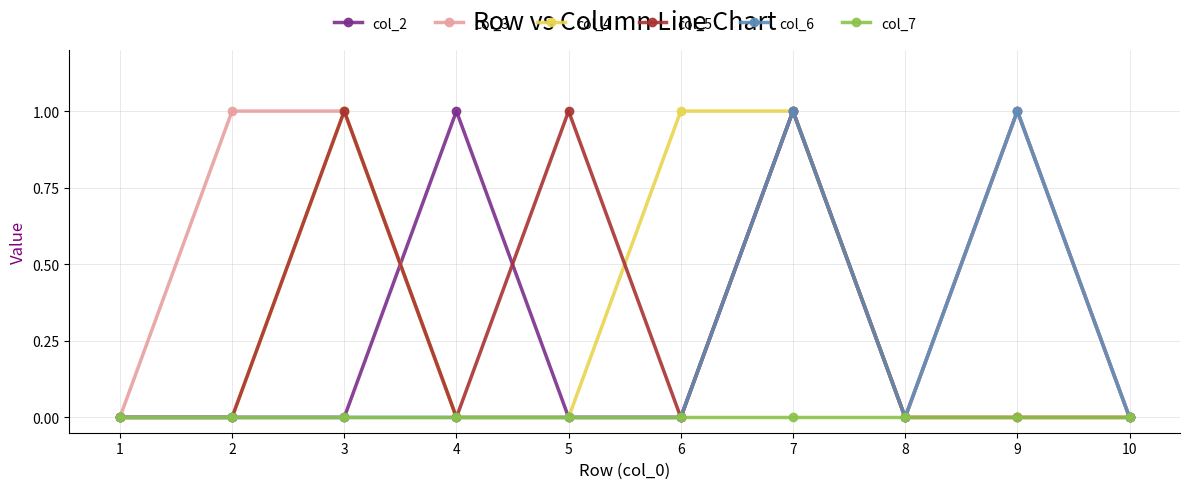

What are all the series names shown in the legend?

col_2, col_3, col_4, col_5, col_6, col_7